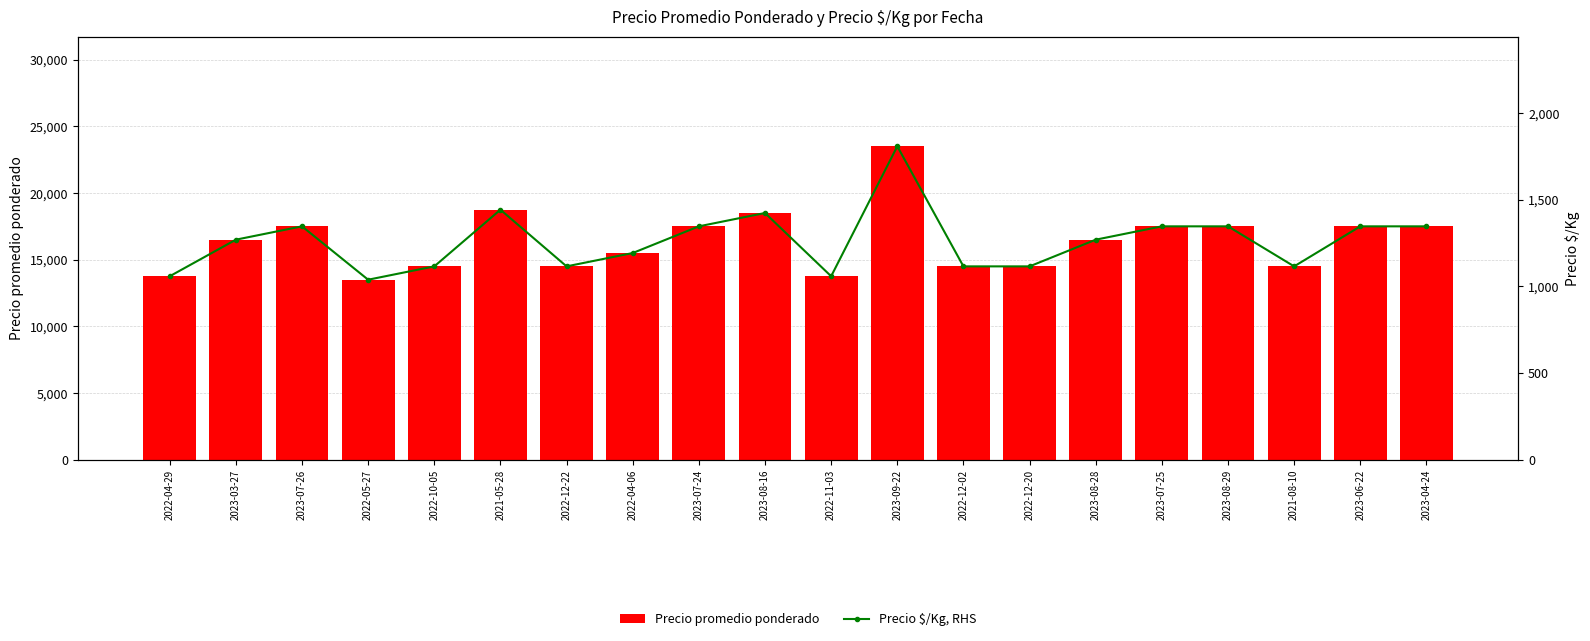

Are the bars horizontal?

No